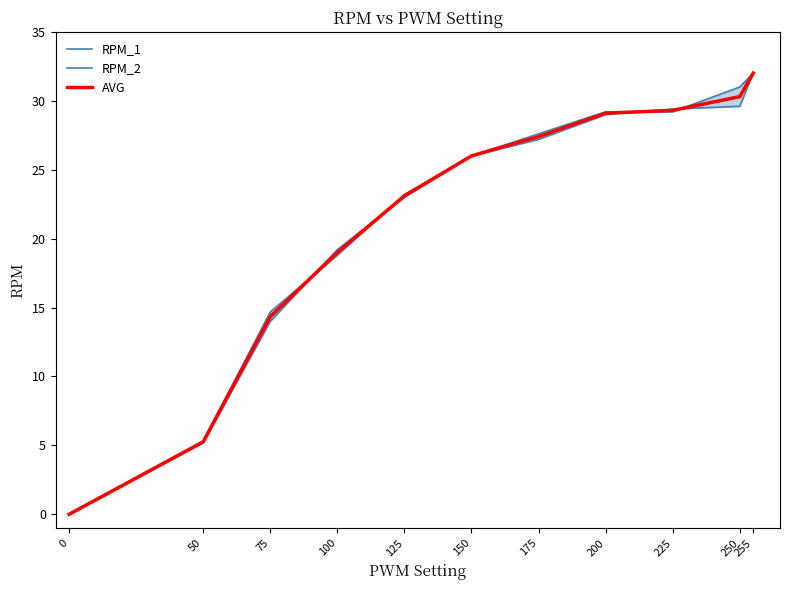

What is the total value across all series at 200?

87.3